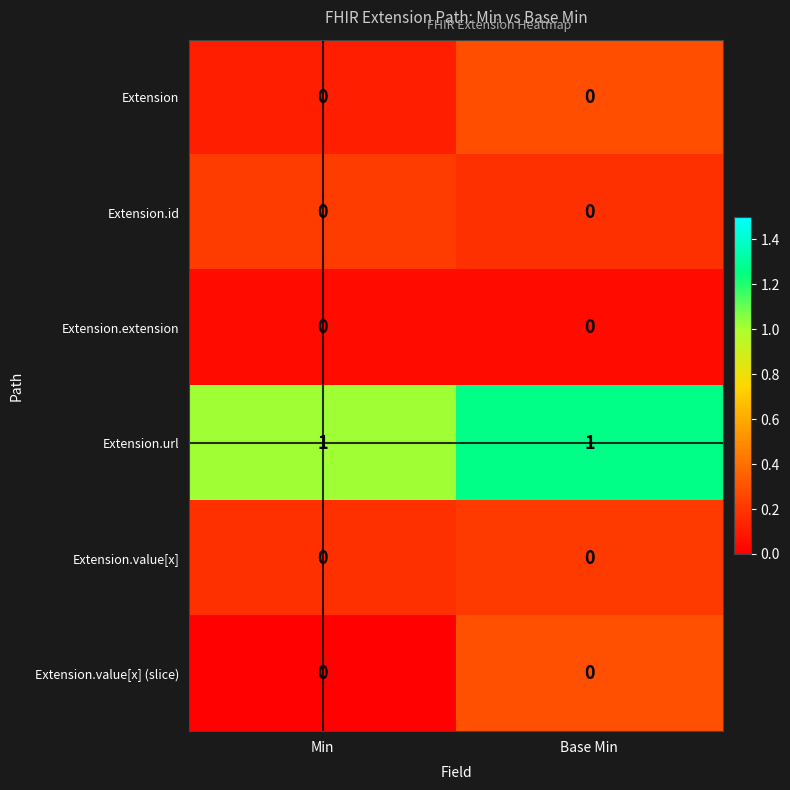

True or false: Extension.value[x] (slice) has a value of 0 at Base Min.

True